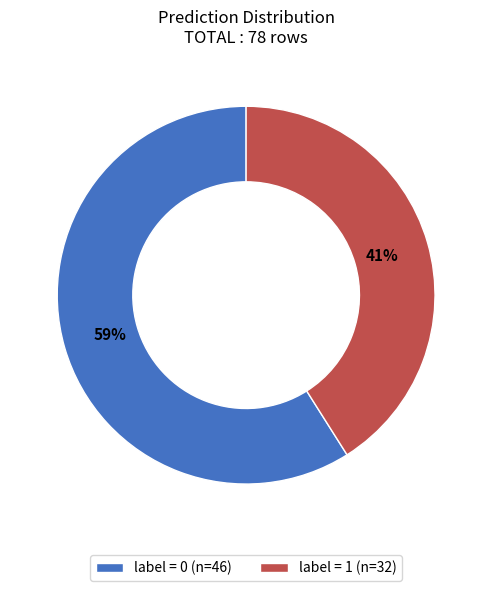

What is the ratio of the value at label = 0 (n=46) to the value at label = 1 (n=32)?

1.4